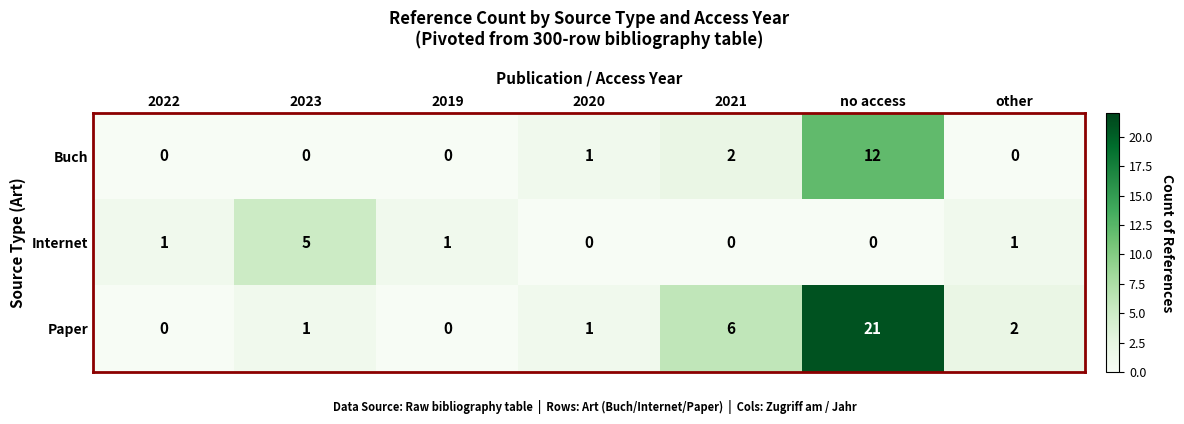

What is the sum of the Buch values at no access and 2020?

13